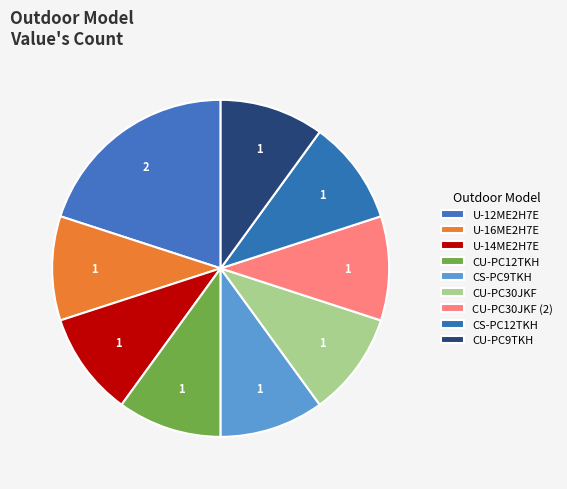

How many segments does this pie chart have?

9